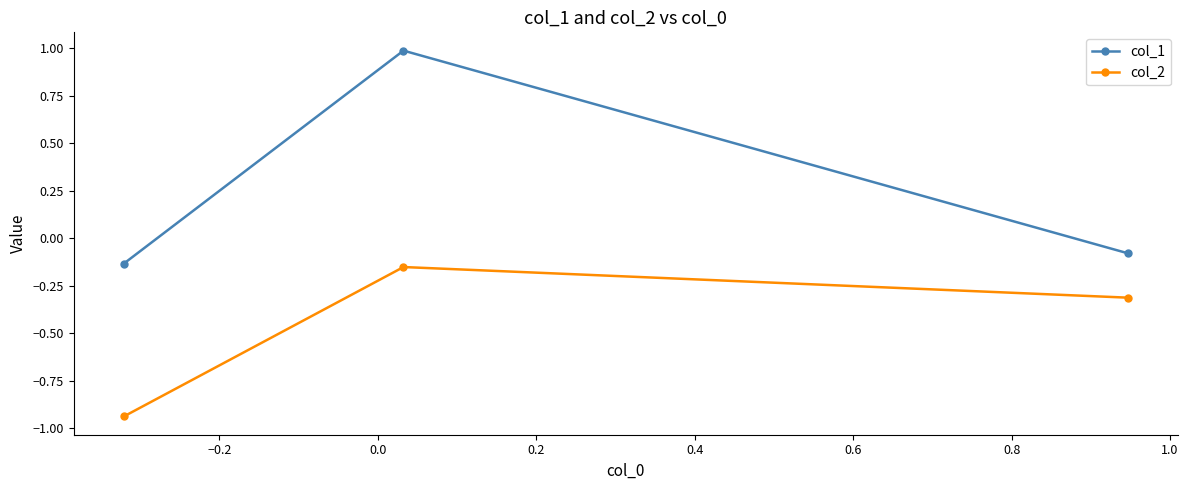

Which series has the largest range (max minus min)?

col_1